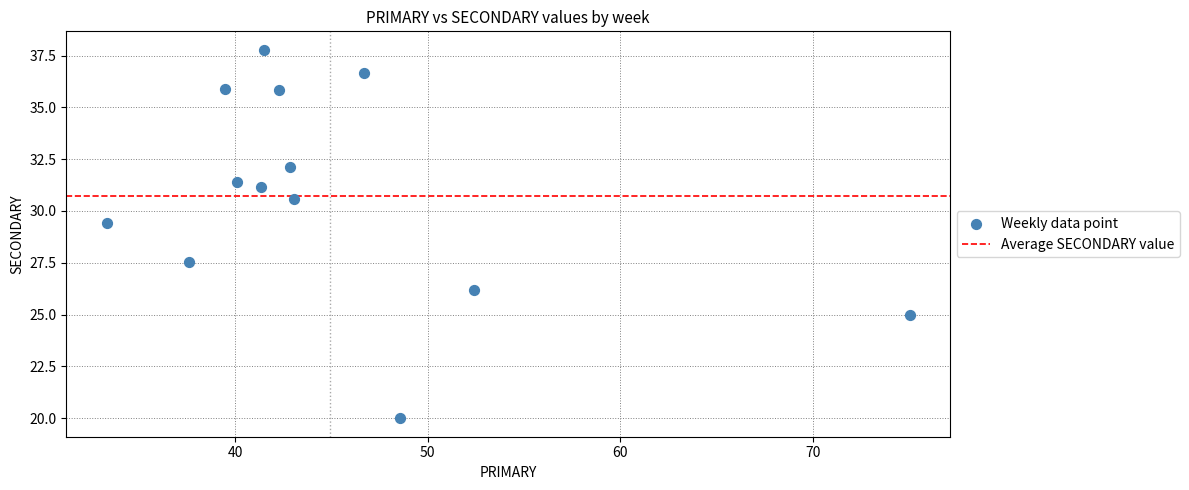

What is the range of Y values (max minus min)?

17.8